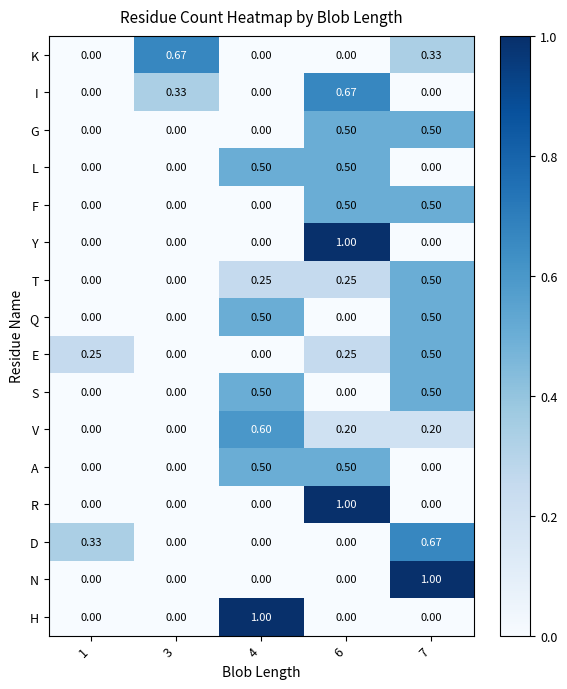

At which category is the sum across all series the highest?

6